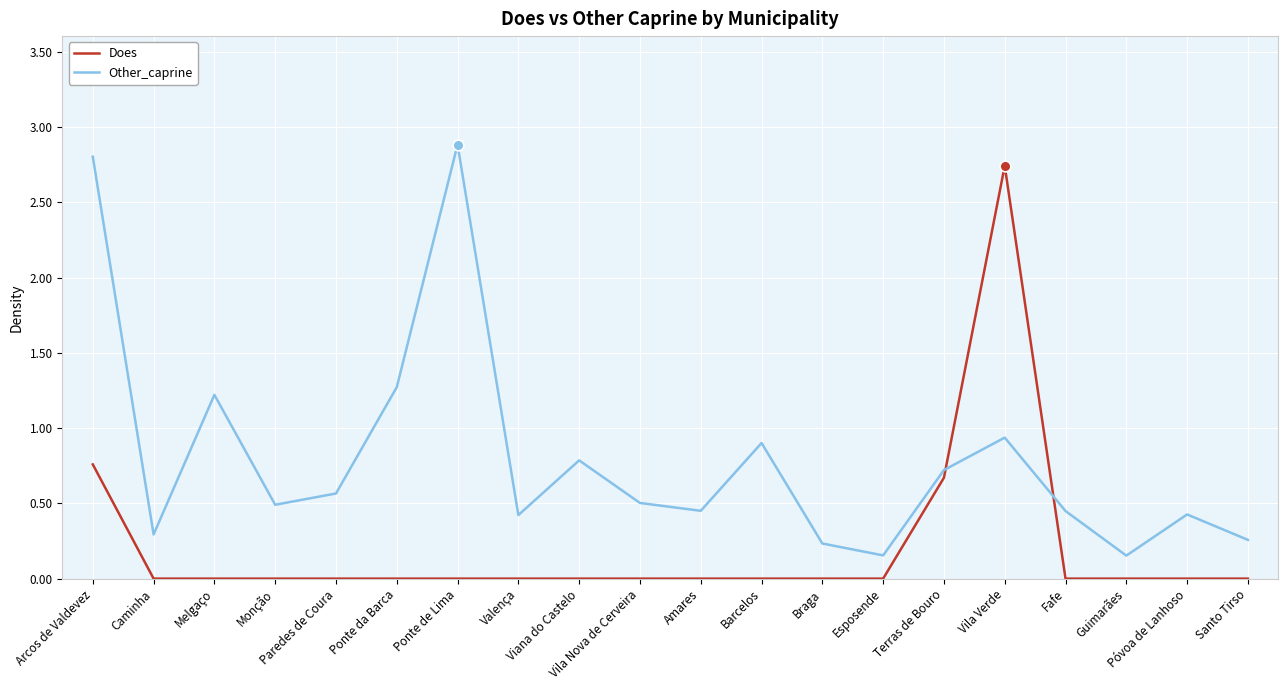

Which series has the largest total across all categories?

Other_caprine